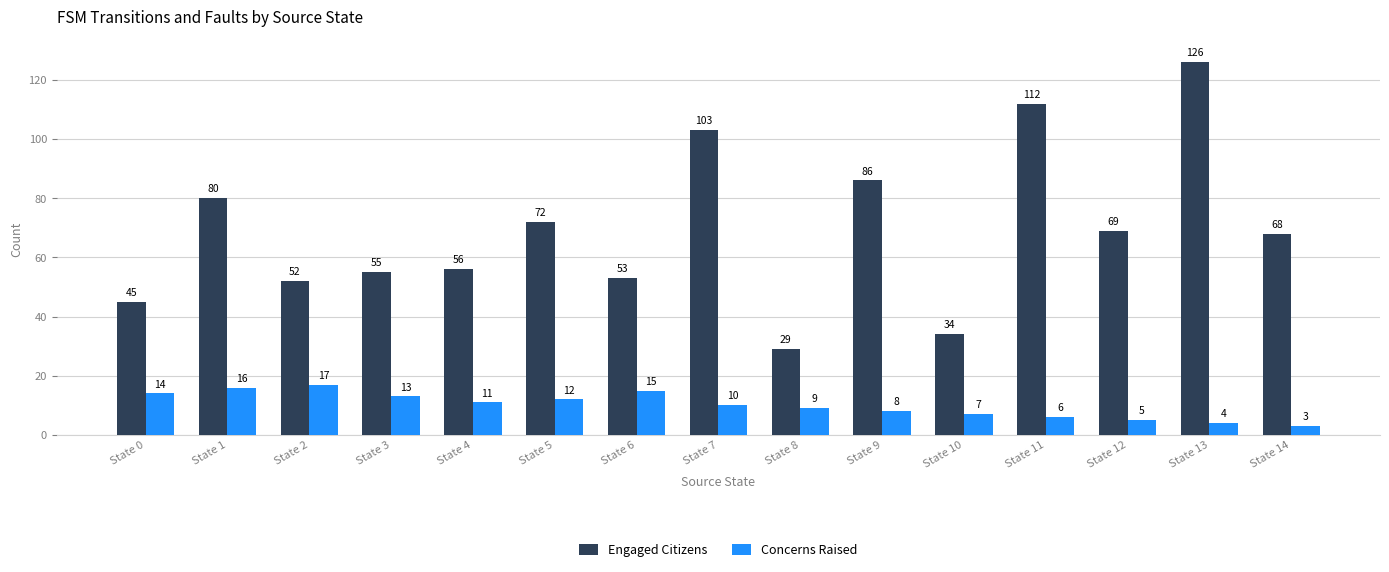

Is it true that Concerns Raised equals 3 at State 14?

True